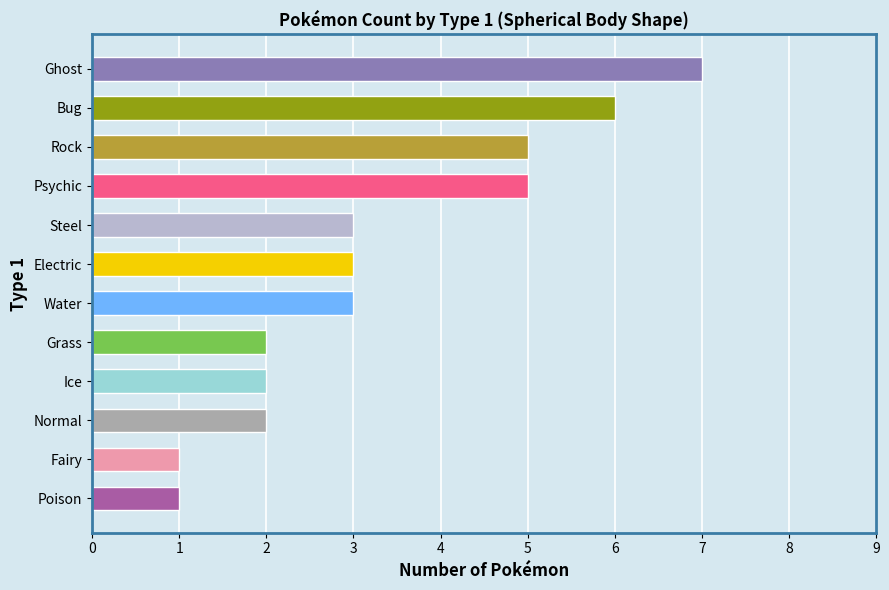

What is the sum of all values?

40